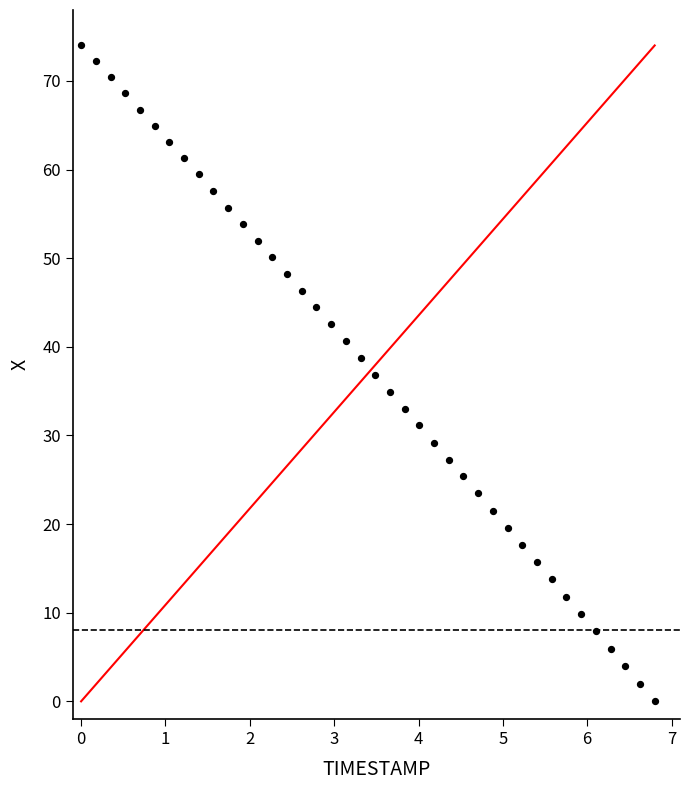

What is the range of Y values (max minus min)?

74.0